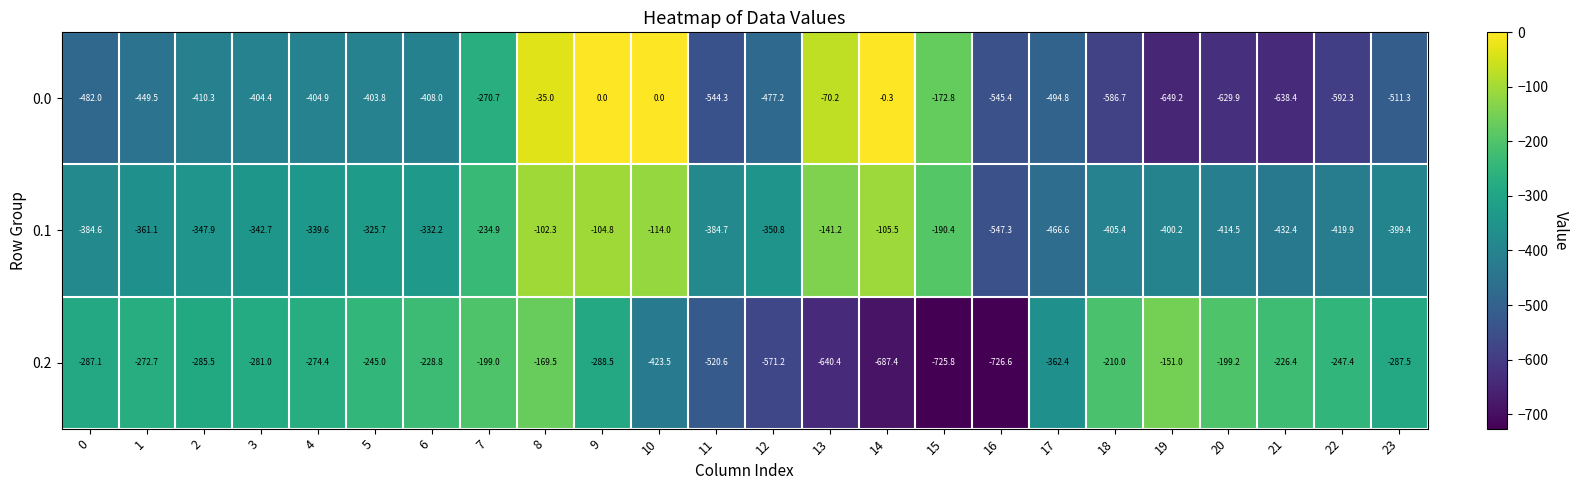

List the series in order of their peak value, lowest first.

0.2, 0.1, 0.0